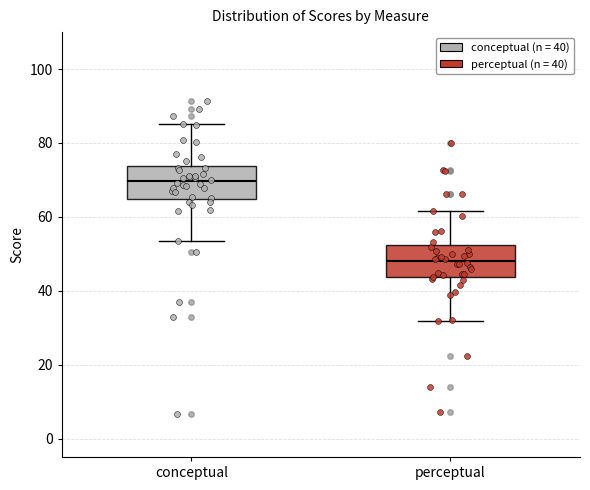

Which box's median line is the lowest?

perceptual